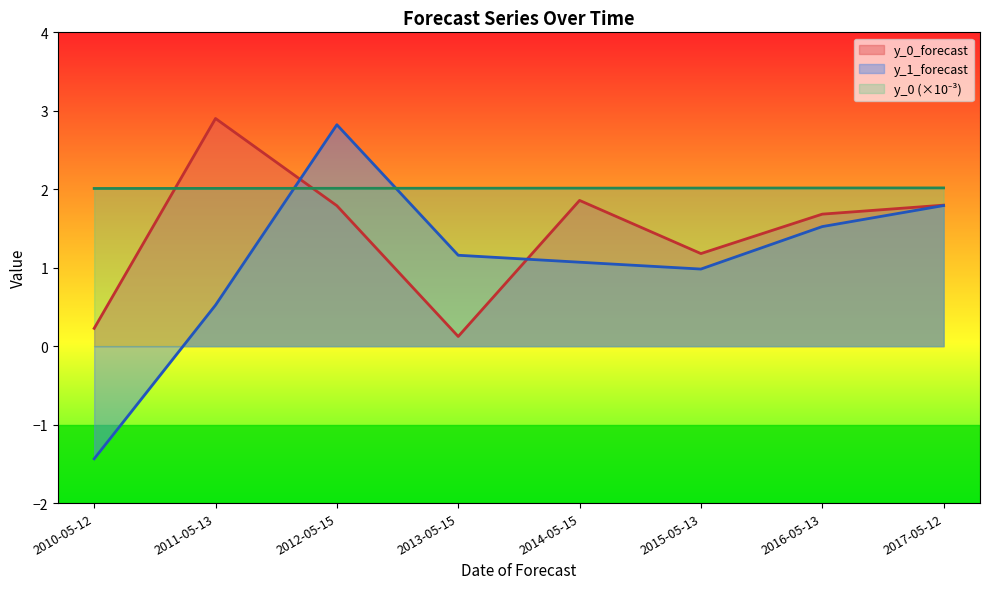

Rank the categories by y_0_forecast value from lowest to highest.

2013-05-15, 2010-05-12, 2015-05-13, 2016-05-13, 2012-05-15, 2017-05-12, 2014-05-15, 2011-05-13